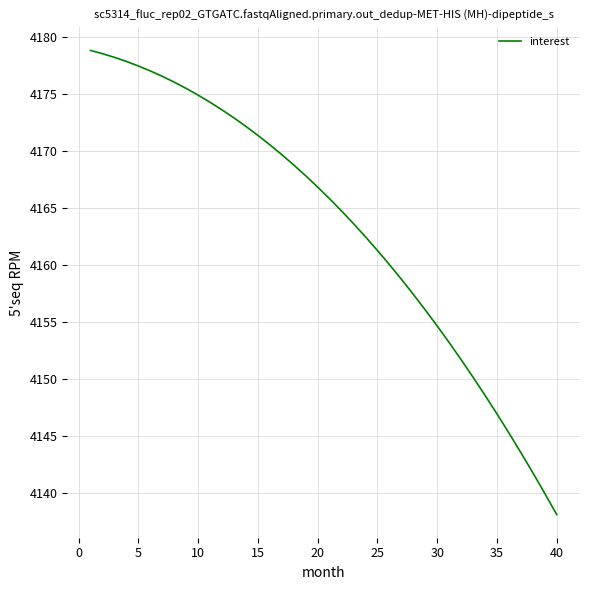

What is the sum of all values?

166542.6